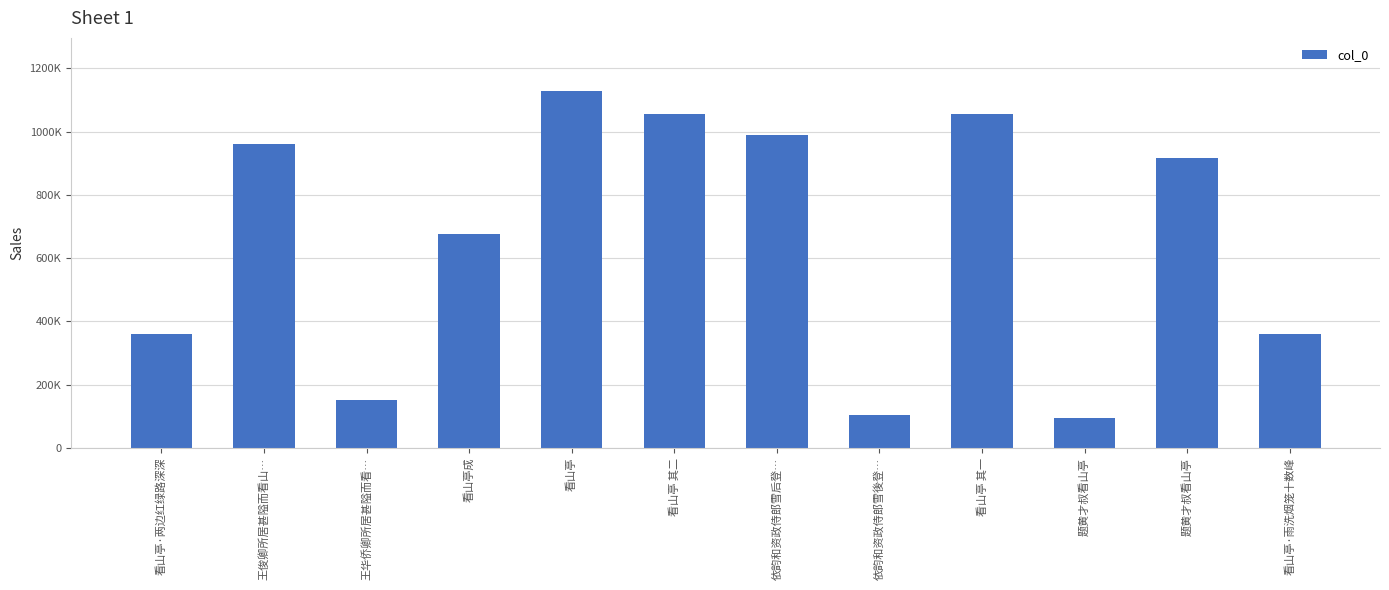

What is the greatest value displayed?

1127251